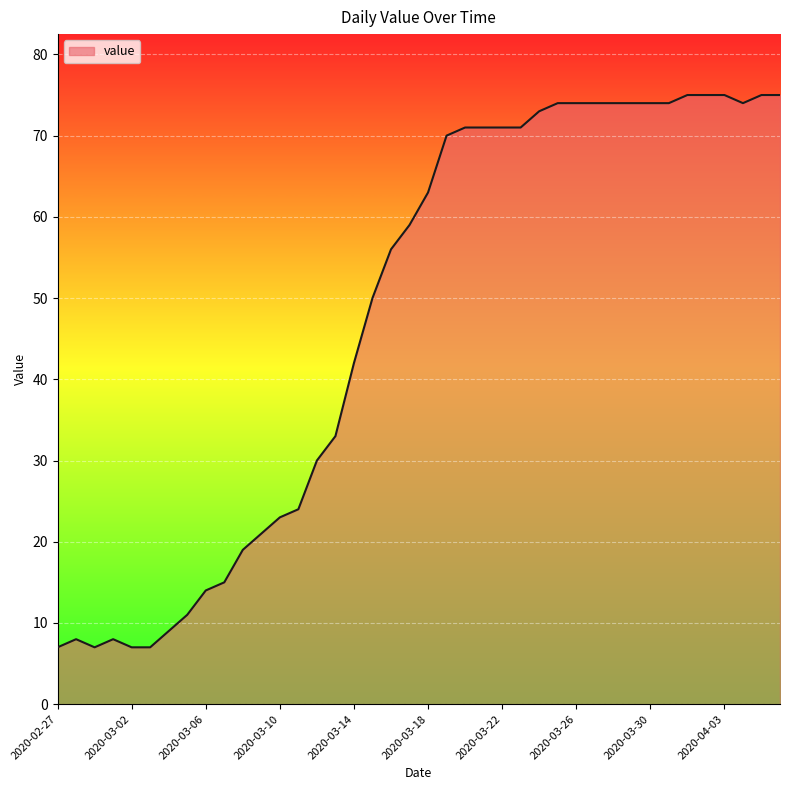

What is the greatest value displayed?

75